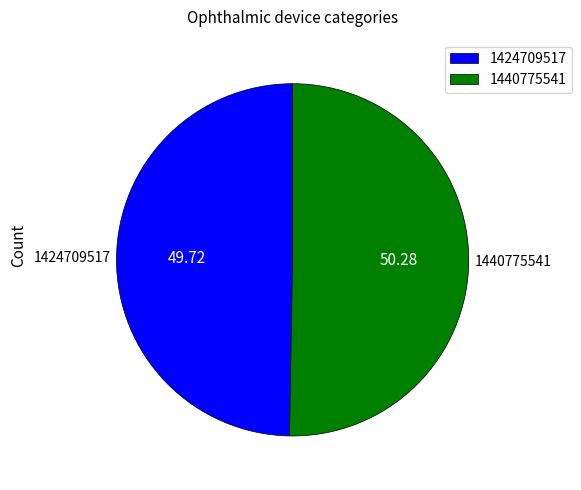

What is the majority slice?

1440775541